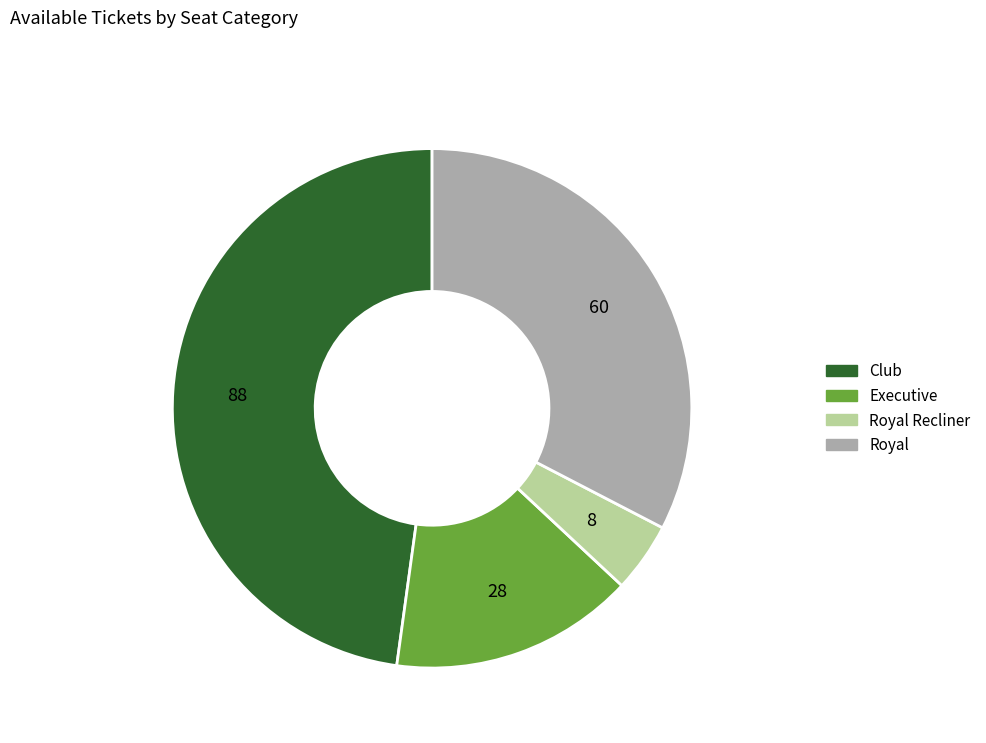

Count the number of slices in the pie.

4